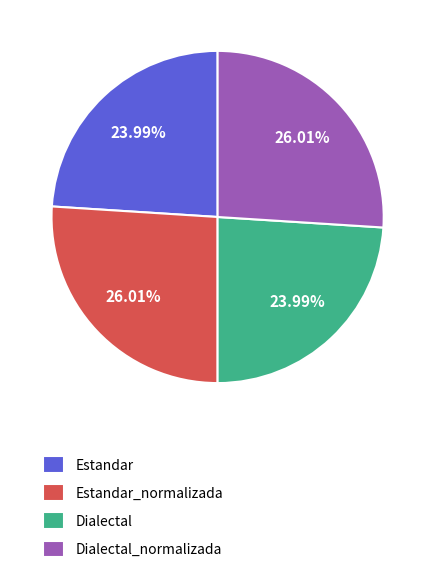

To the nearest percent, what percentage of the pie is Dialectal_normalizada?

26%